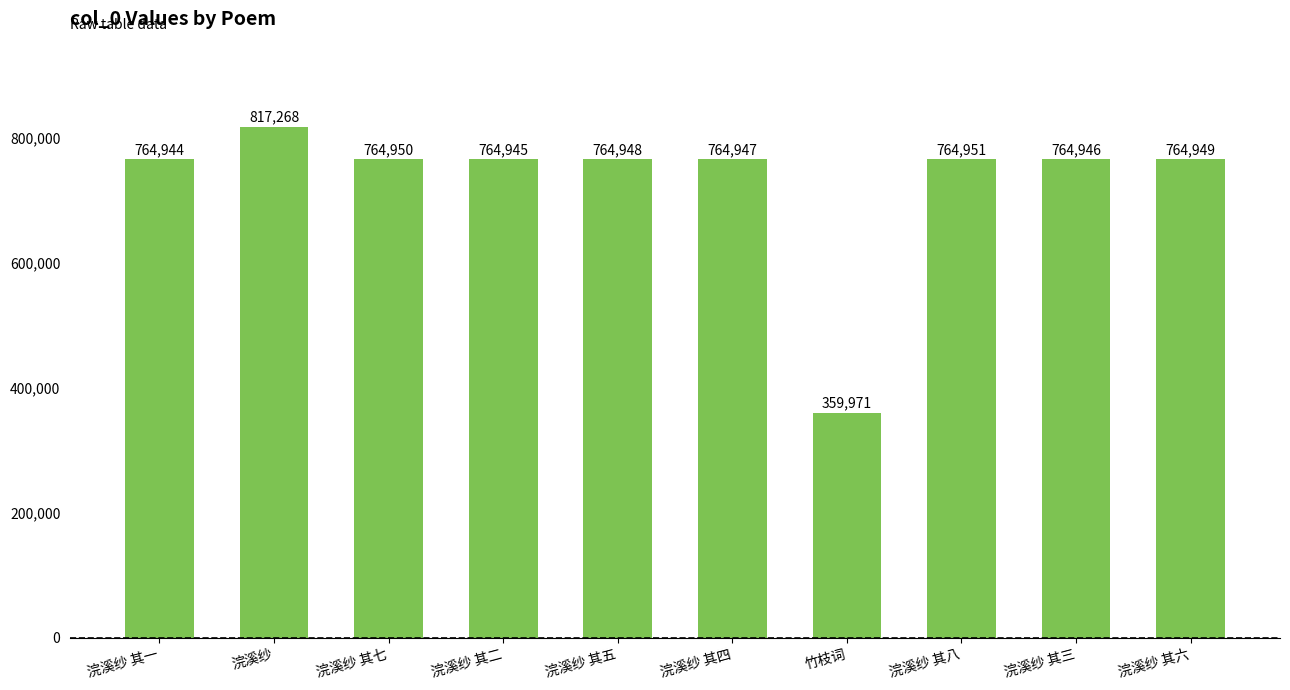

The chart shows a value of 547110 at 浣溪纱. True or false?

False